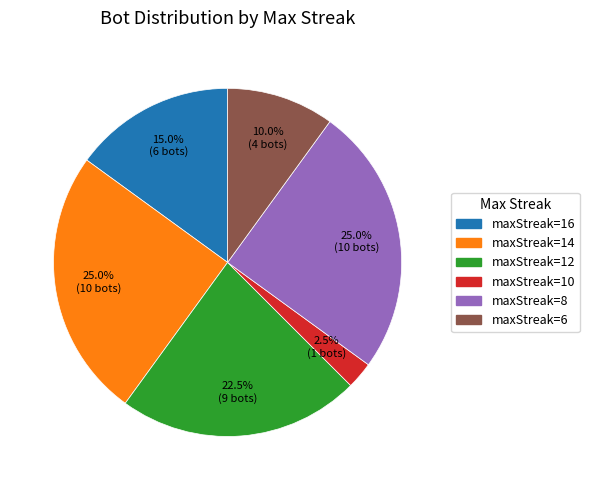

What percentage do maxStreak=16 and maxStreak=12 together represent?

37.5%